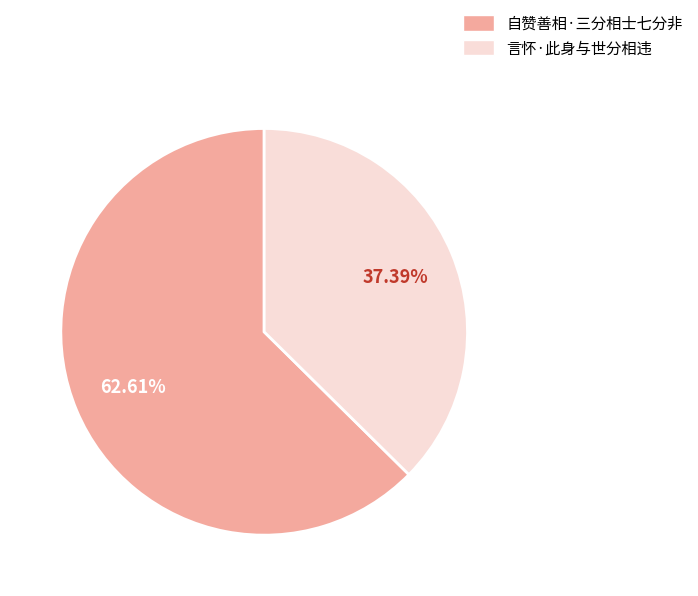

True or false: 自赞善相·三分相士七分非 accounts for 63% of the total.

True